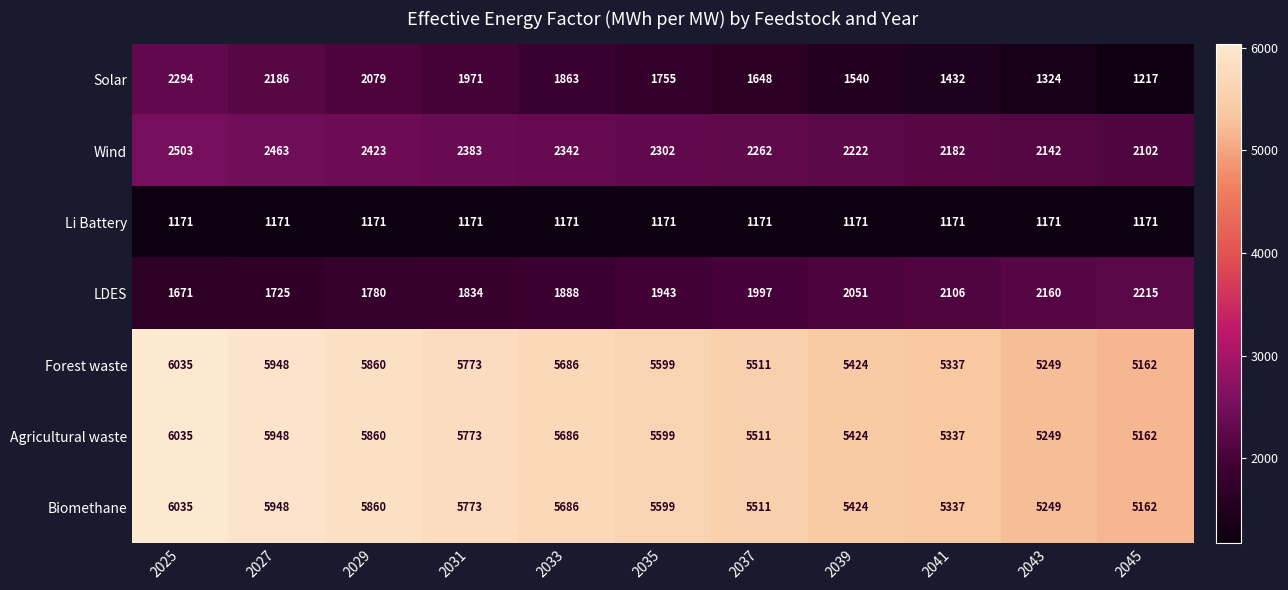

The Biomethane series shows 9930 at 2035. True or false?

False